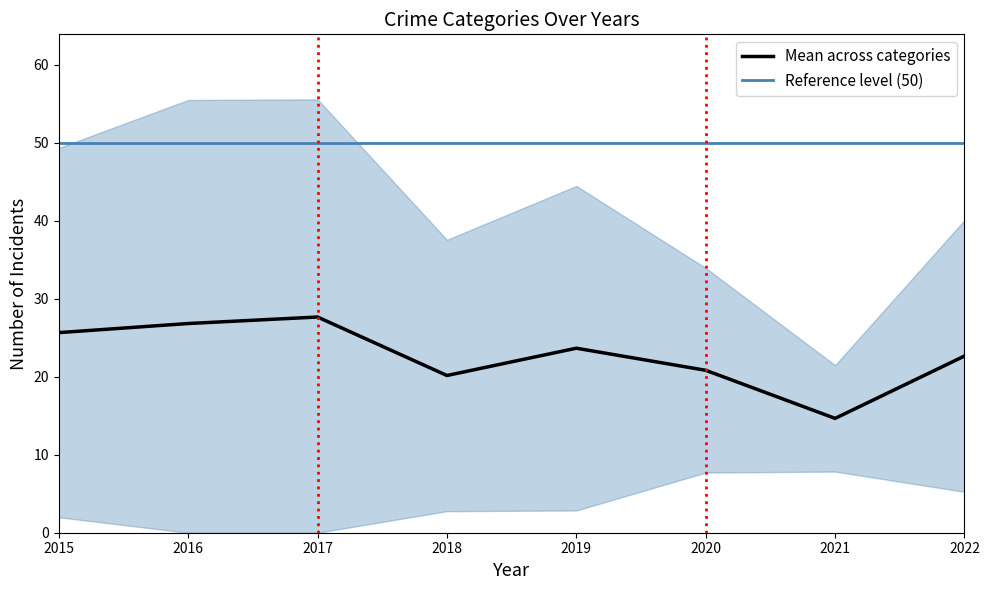

At which label does Mean across categories reach its minimum?

2021